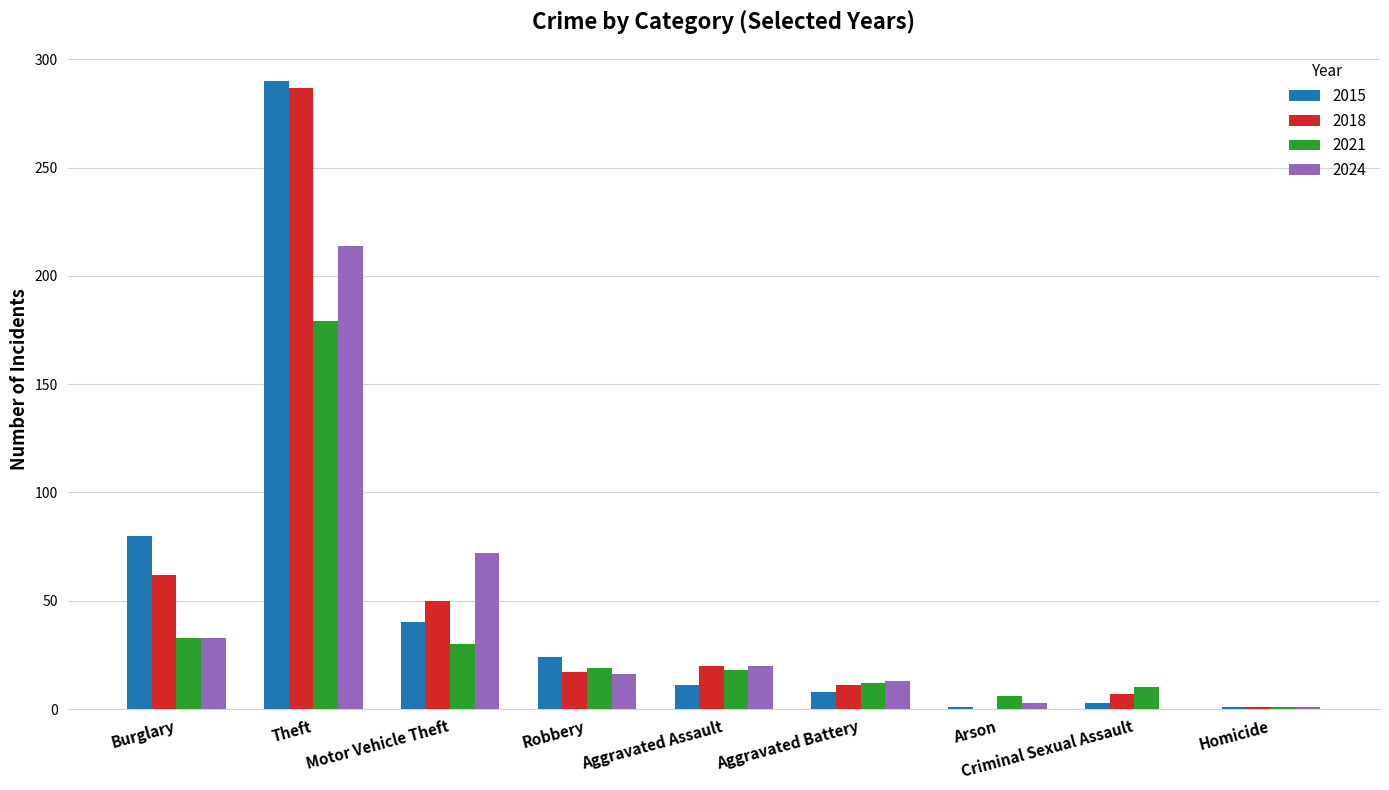

Which category has the highest value across all series?

Theft